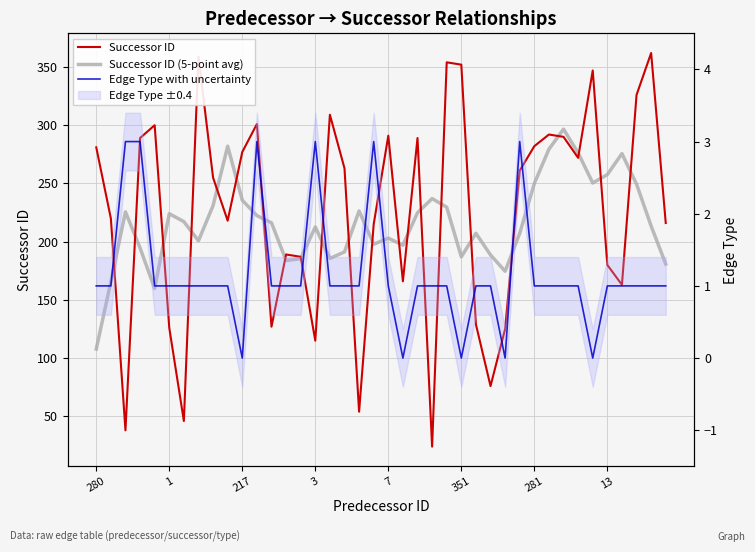

Is it true that Edge Type with uncertainty equals 0.2 at 18?

False